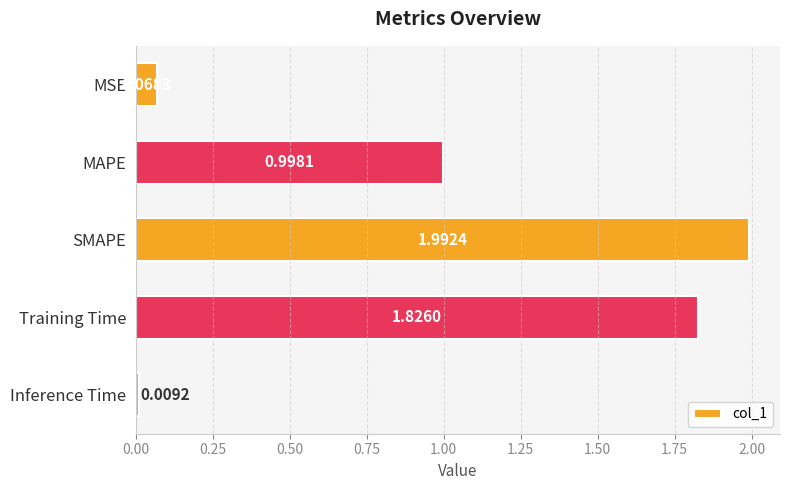

What is the maximum value shown in the chart?

2.0